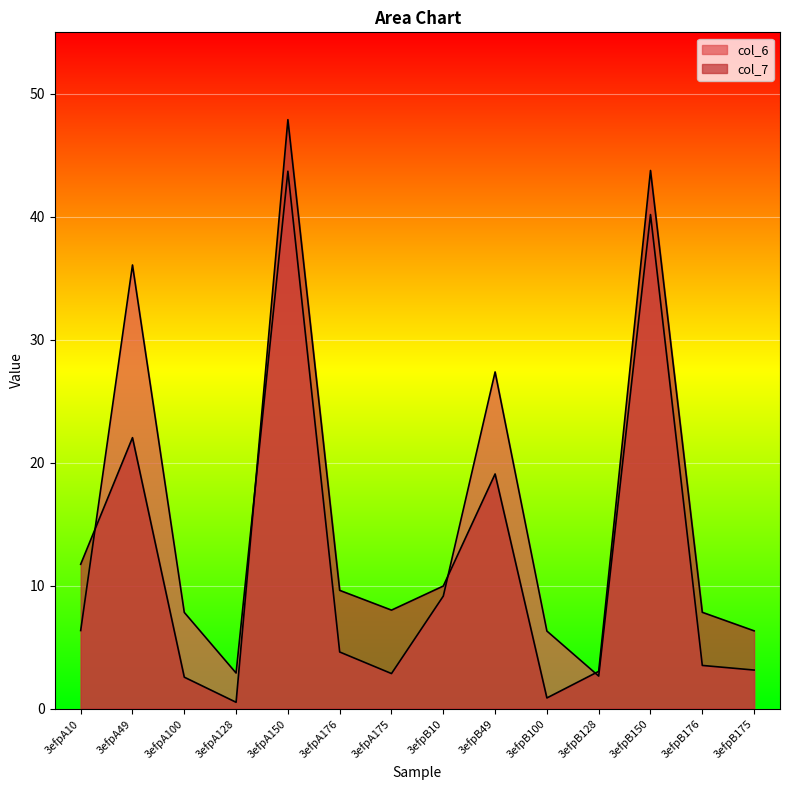

What is the total value across all series at 3efpA100?

10.4